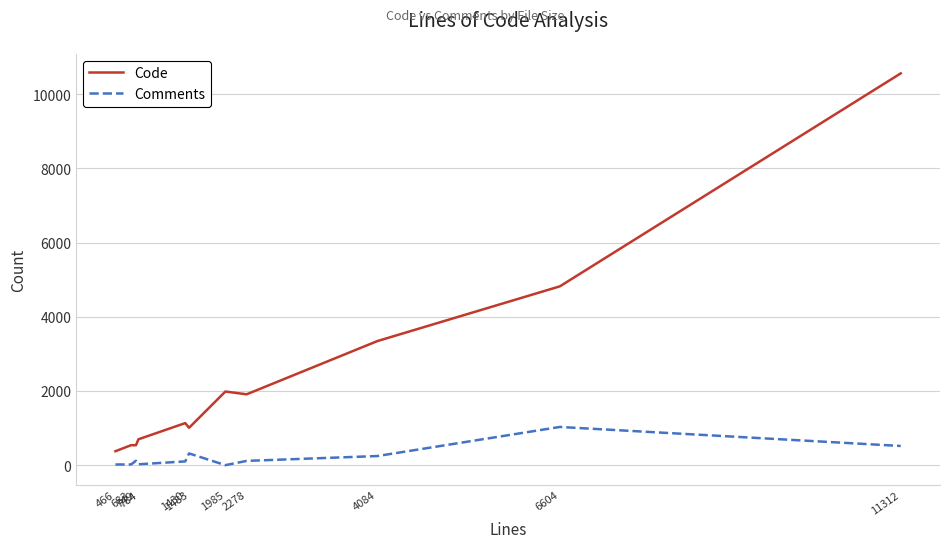

True or false: Comments and Code intersect in this chart.

False